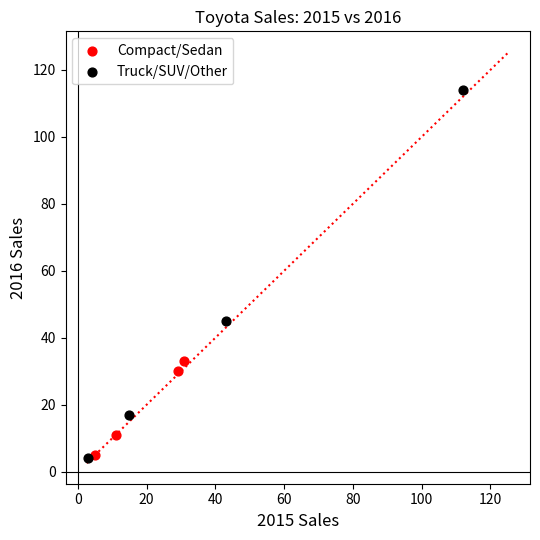

Which series has the widest spread of Y values?

Truck/SUV/Other